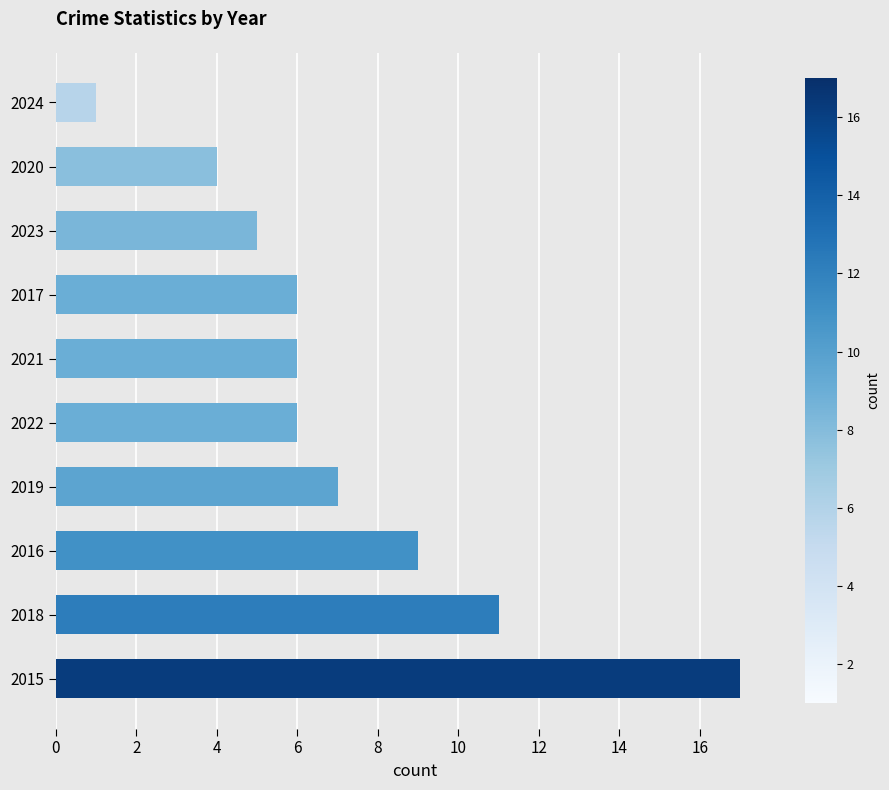

True or false: the data shows 6 at 2022.

True